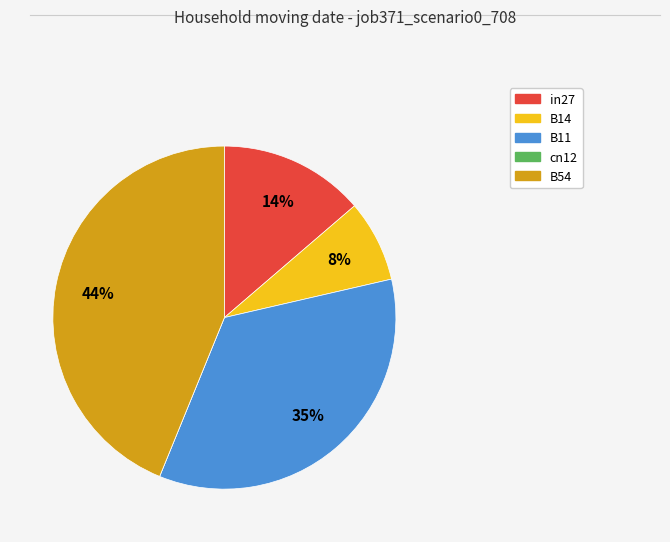

To the nearest percent, what is the average slice percentage?

20%